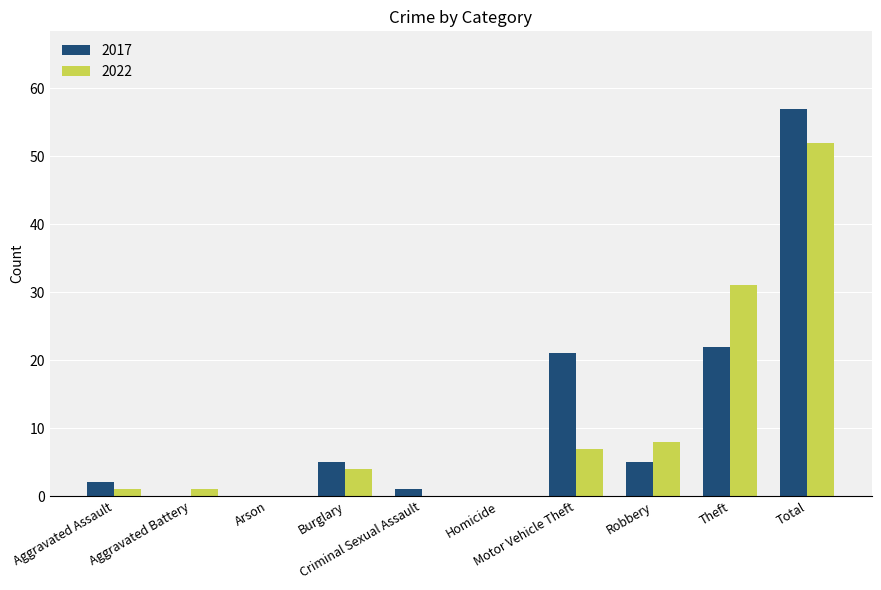

What is the maximum value for 2017?

57